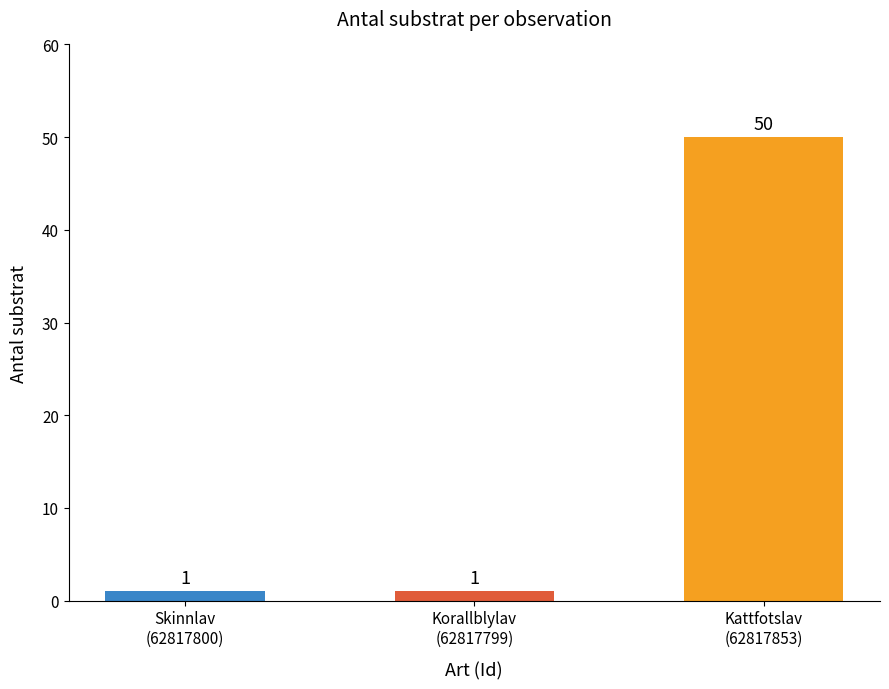

What is the difference between the maximum and second lowest values?

49